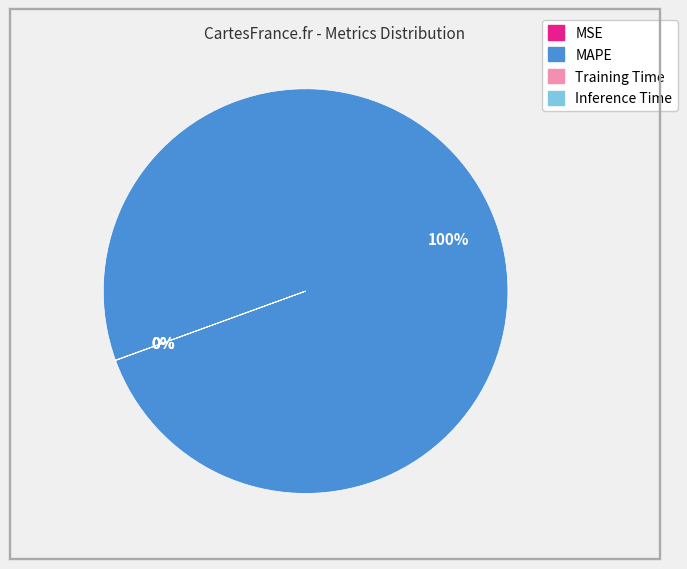

Does MAPE account for over 50% of the chart?

Yes